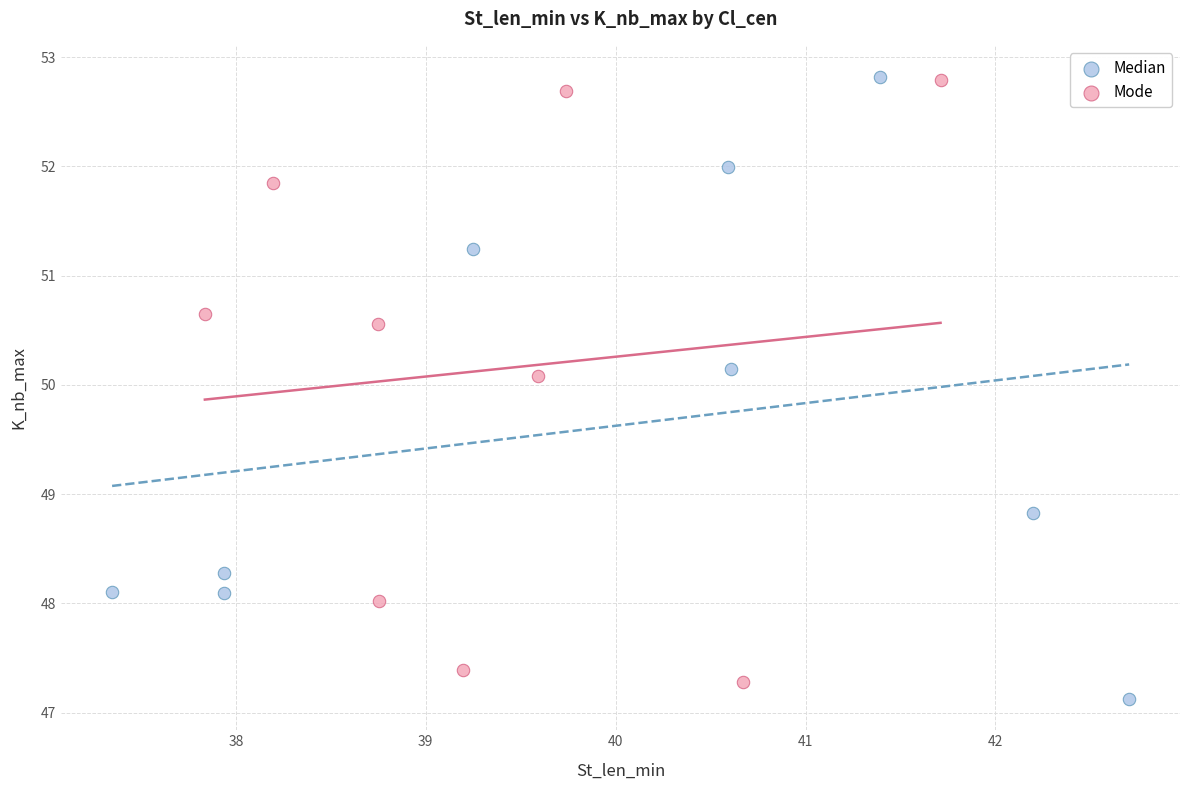

What are all the series names shown in the legend?

Median, Mode